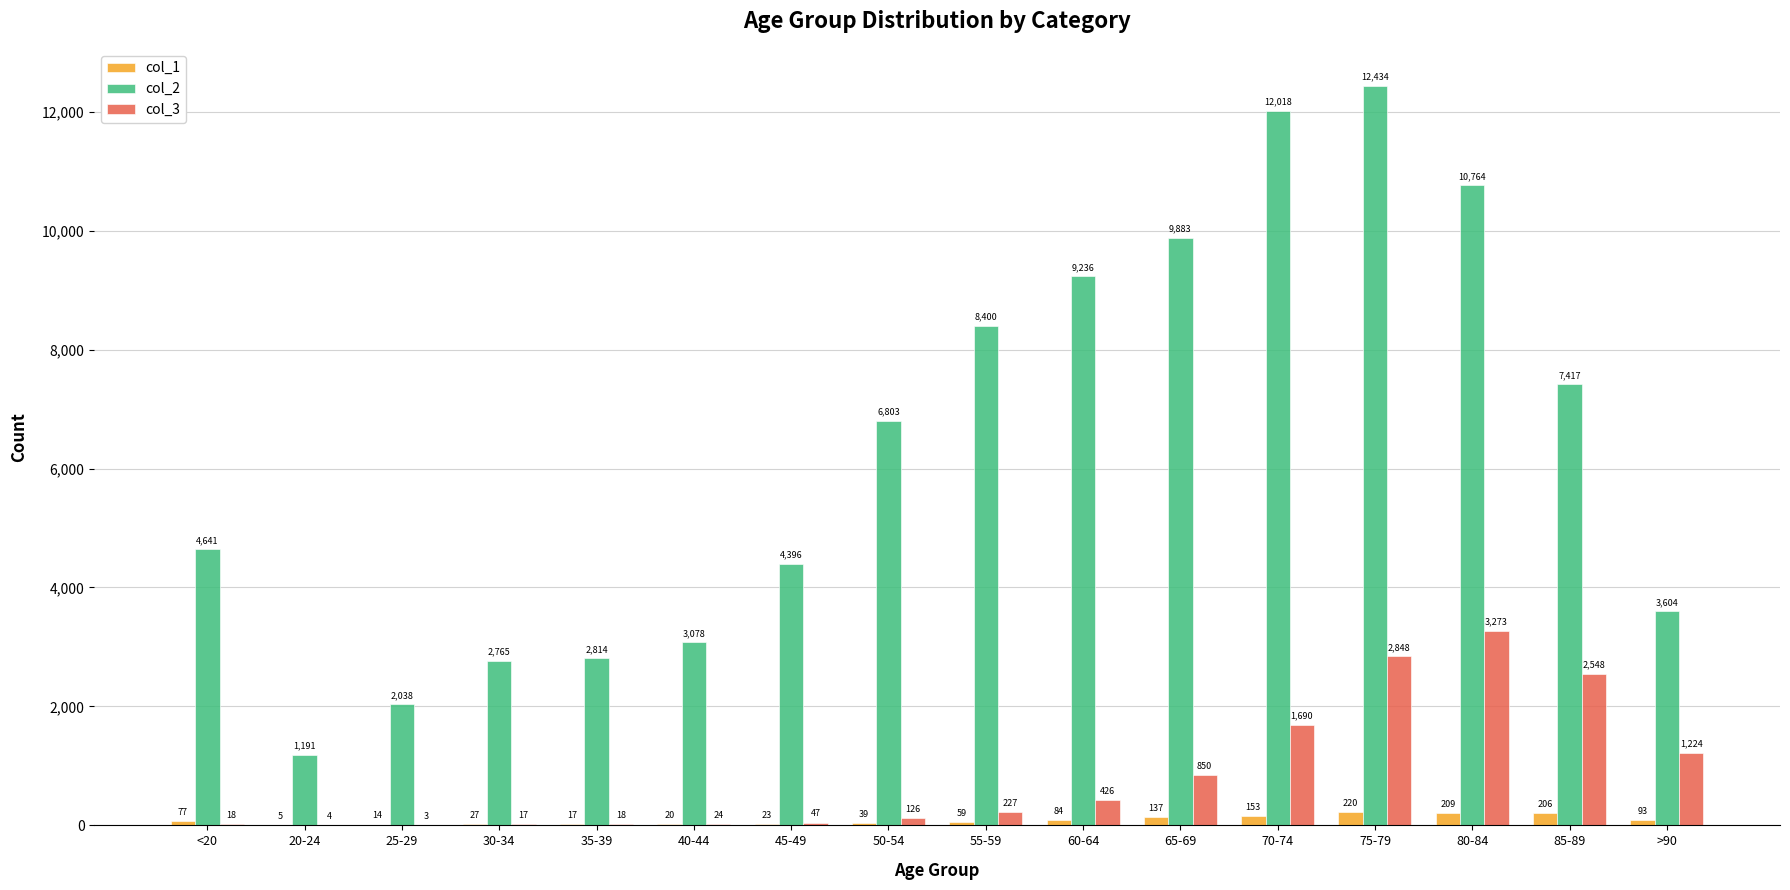

Reading right to left, transcribe all the data shown in this chart.

col_1: >90=93	85-89=206	80-84=209	75-79=220	70-74=153	65-69=137	60-64=84	55-59=59	50-54=39	45-49=23	40-44=20	35-39=17	30-34=27	25-29=14	20-24=5	<20=77
col_2: >90=3604	85-89=7417	80-84=10764	75-79=12434	70-74=12018	65-69=9883	60-64=9236	55-59=8400	50-54=6803	45-49=4396	40-44=3078	35-39=2814	30-34=2765	25-29=2038	20-24=1191	<20=4641
col_3: >90=1224	85-89=2548	80-84=3273	75-79=2848	70-74=1690	65-69=850	60-64=426	55-59=227	50-54=126	45-49=47	40-44=24	35-39=18	30-34=17	25-29=3	20-24=4	<20=18